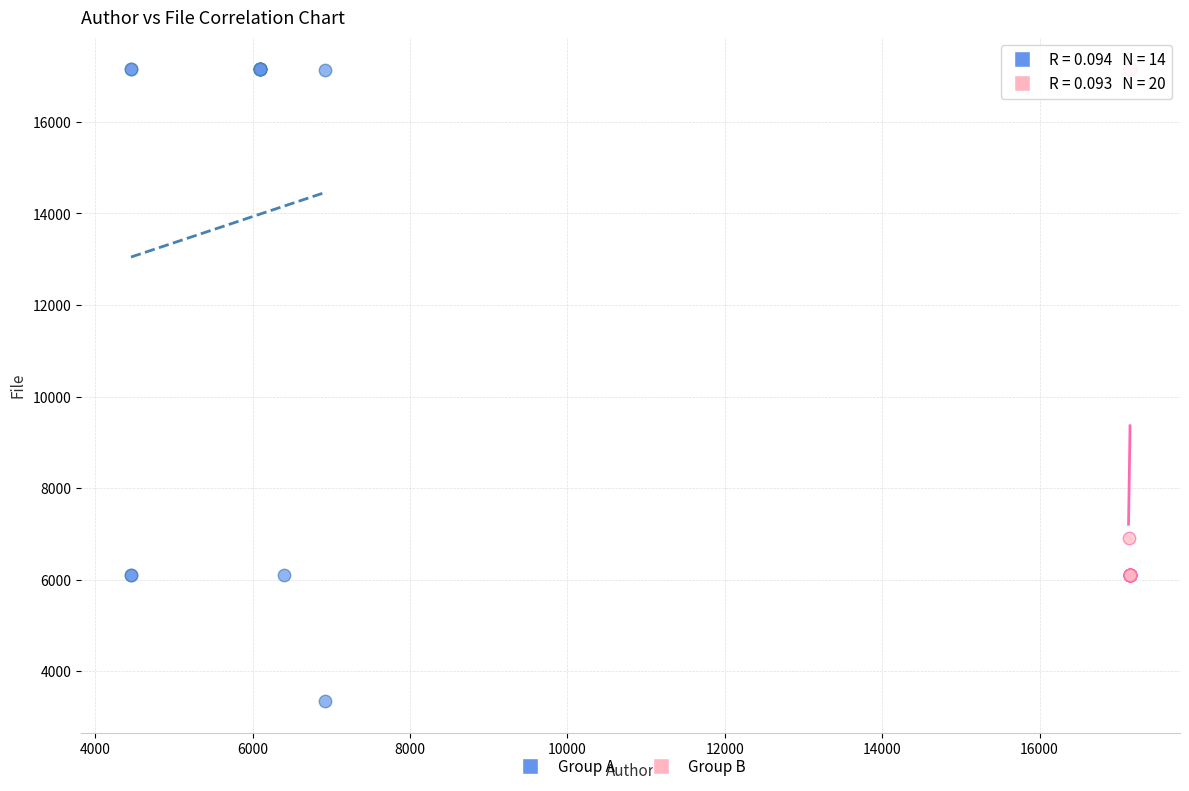

Which series has the widest spread of Y values?

Group A